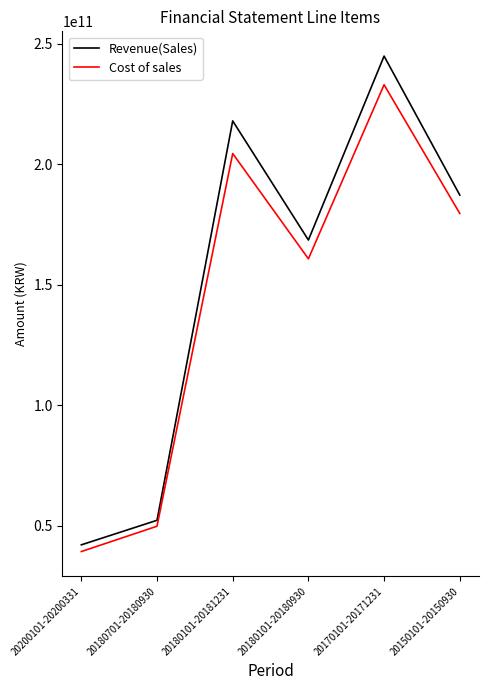

Does the chart have visible grid lines?

No